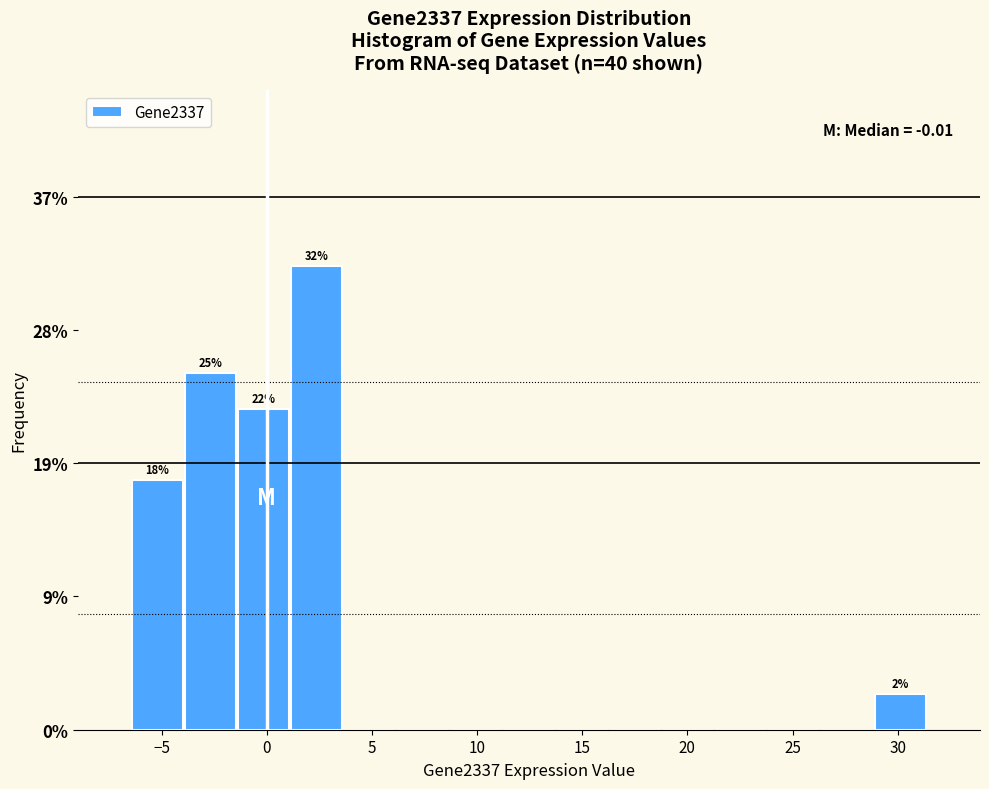

Over which range of the x-axis is the bar tallest?

1.0 to 3.5